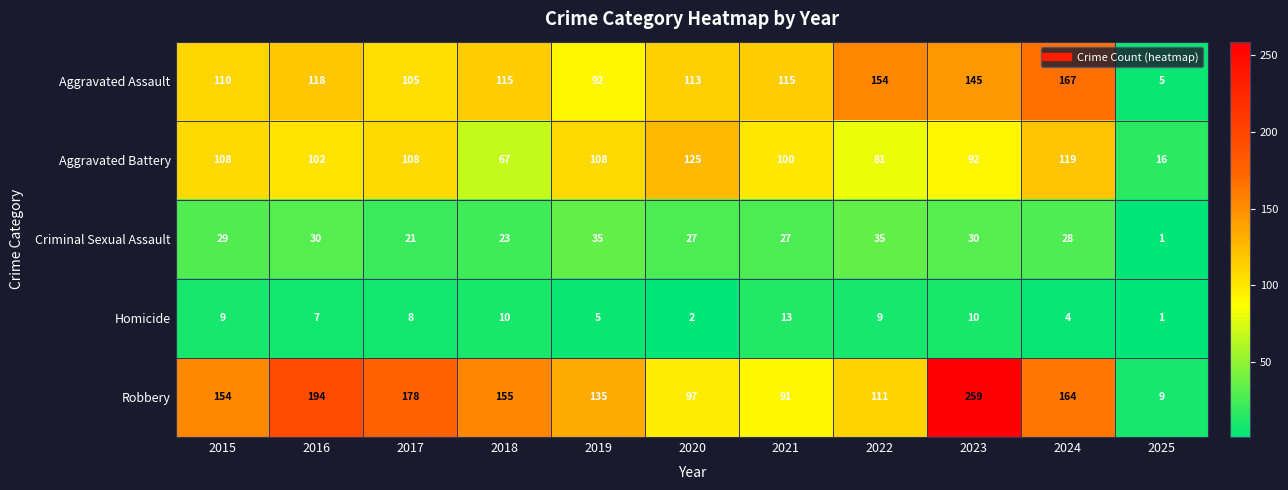

What is the sum of all Robbery values?

1547